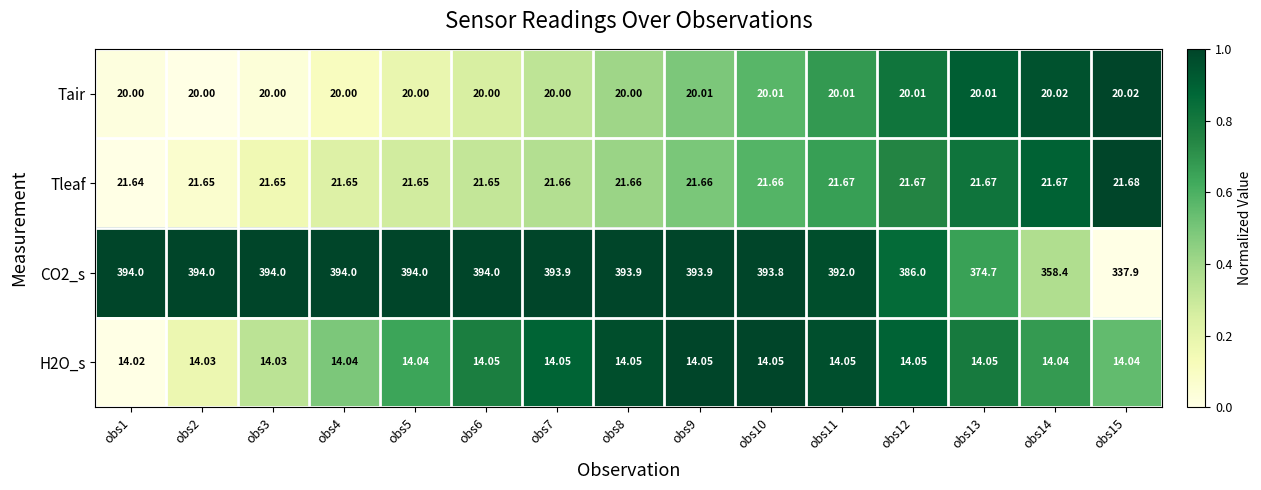

Is the value of Tair at obs5 greater than the value of CO2_s at obs6?

No